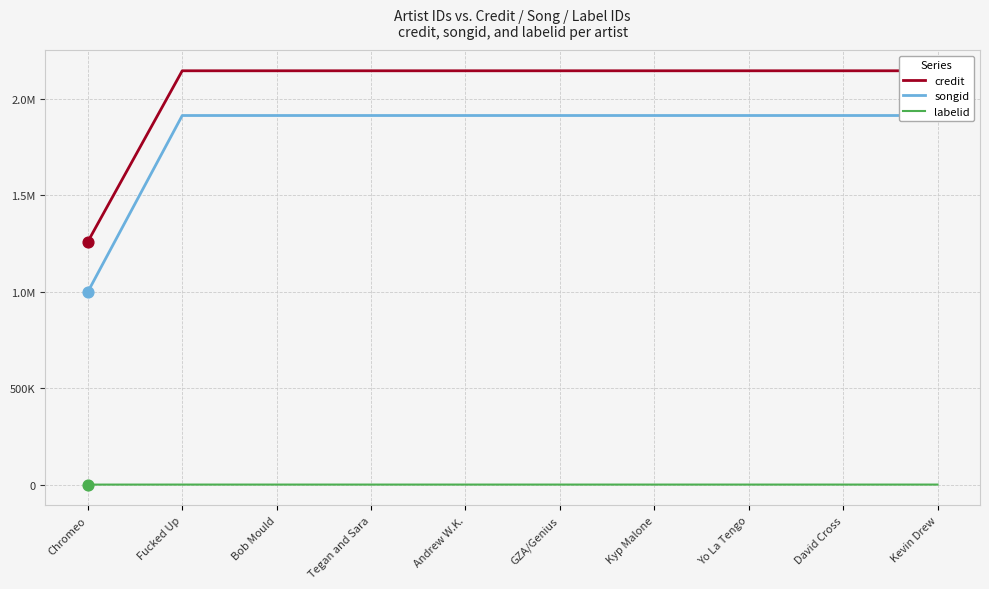

At which category is the sum across all series the highest?

Fucked Up